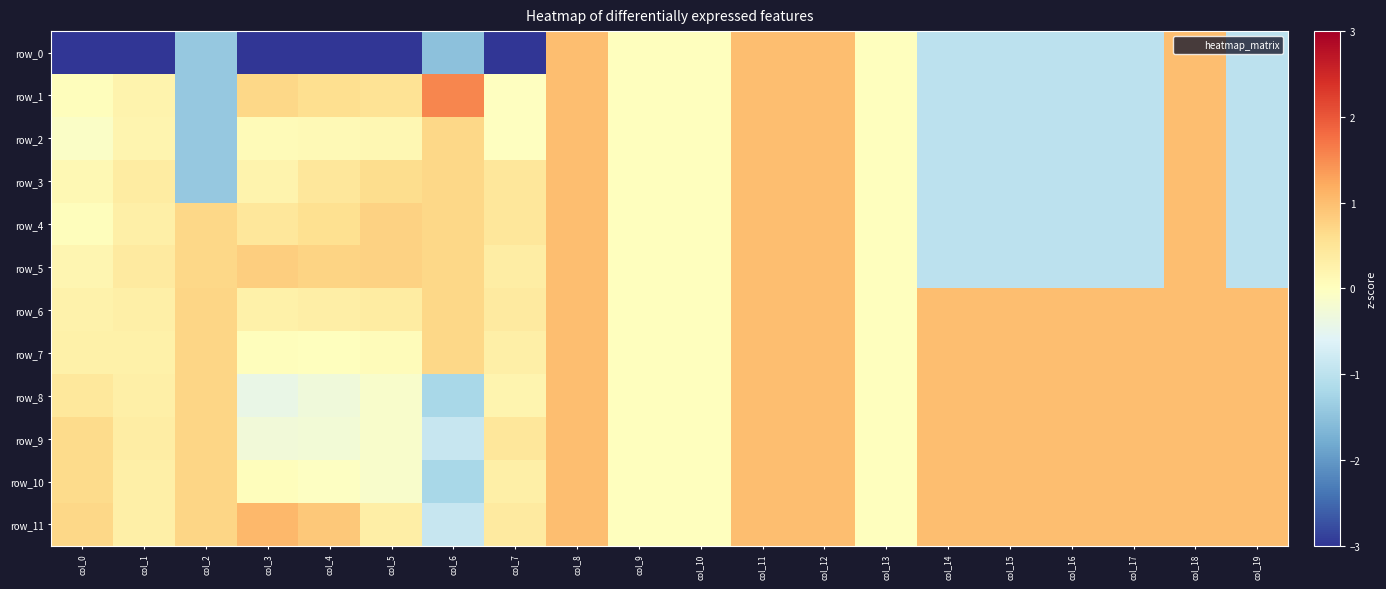

At col_2, list the series in order from smallest to largest.

row_0, row_1, row_2, row_3, row_4, row_5, row_6, row_7, row_8, row_9, row_10, row_11